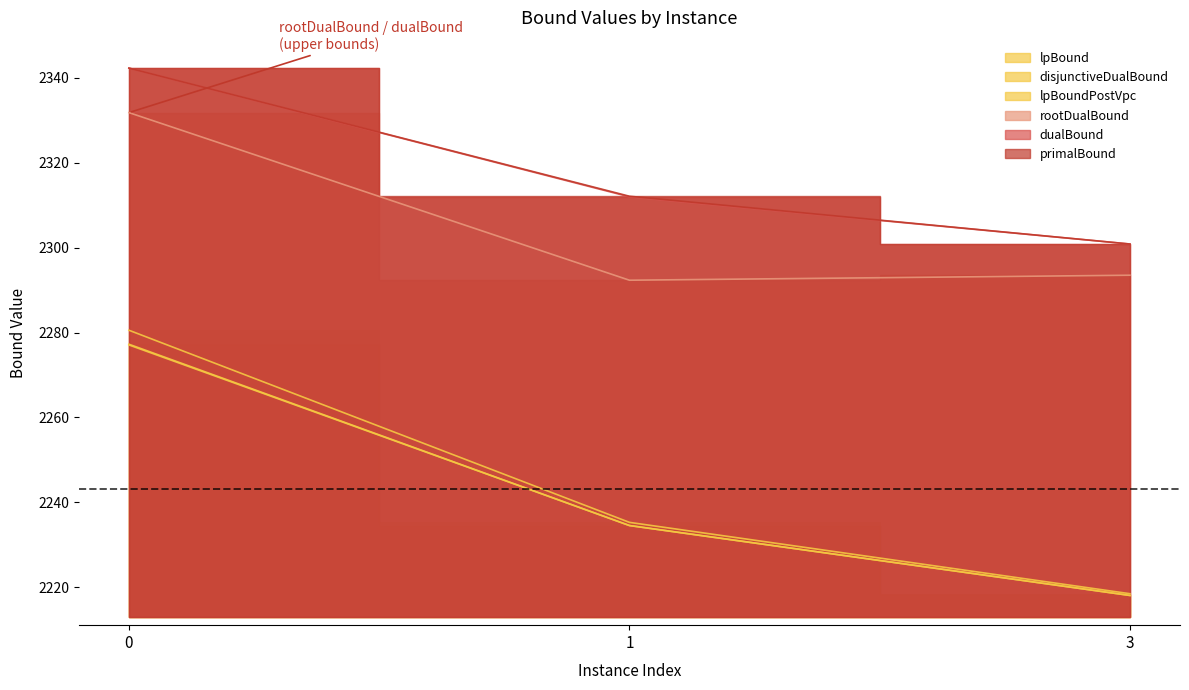

Which has a higher value, 3 or 1?

1